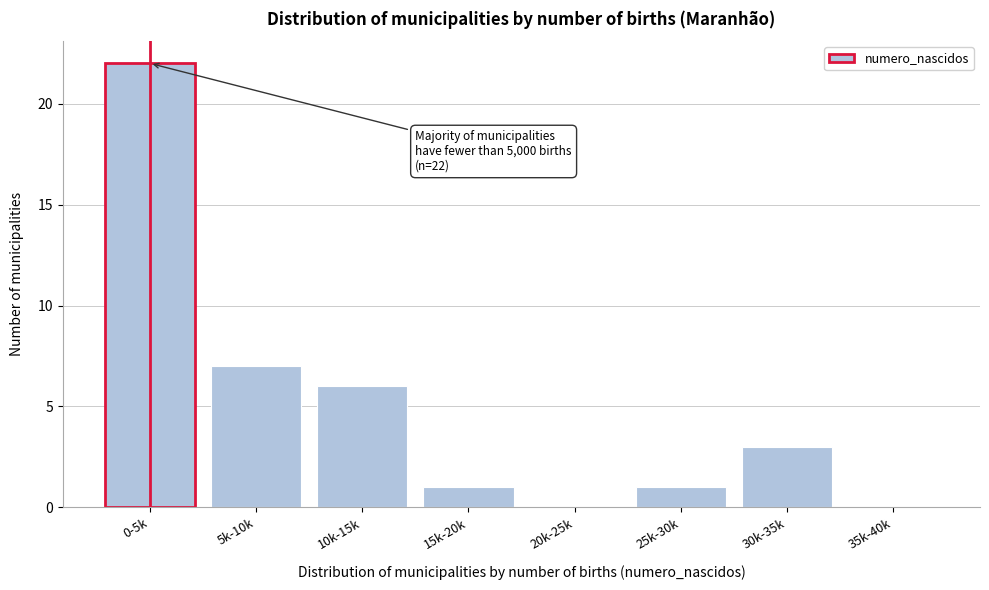

Reading right to left, list all the values displayed in this chart.

35k-40k=0	30k-35k=3	25k-30k=1	20k-25k=0	15k-20k=1	10k-15k=6	5k-10k=7	0-5k=22